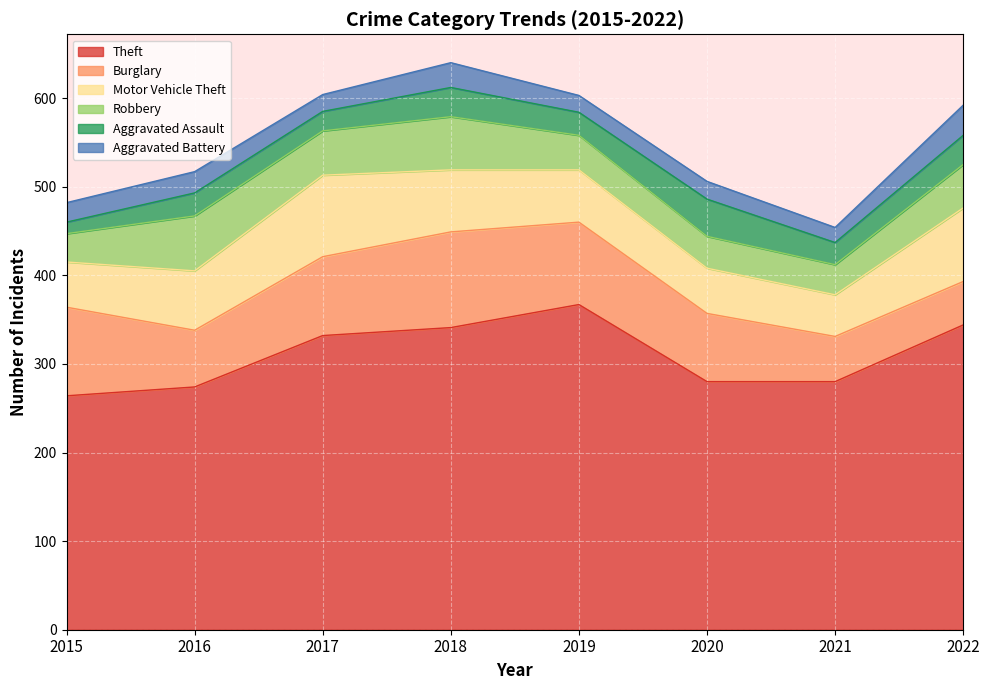

What are all the series names shown in the legend?

Theft, Burglary, Motor Vehicle Theft, Robbery, Aggravated Assault, Aggravated Battery